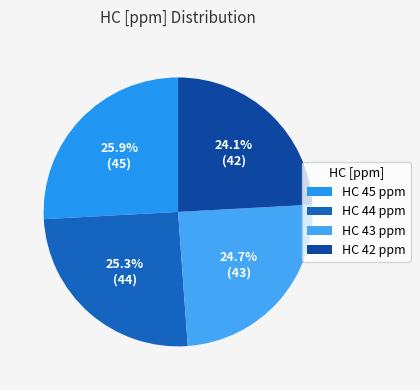

What percentage is NOT represented by HC 43 ppm?

75.3%